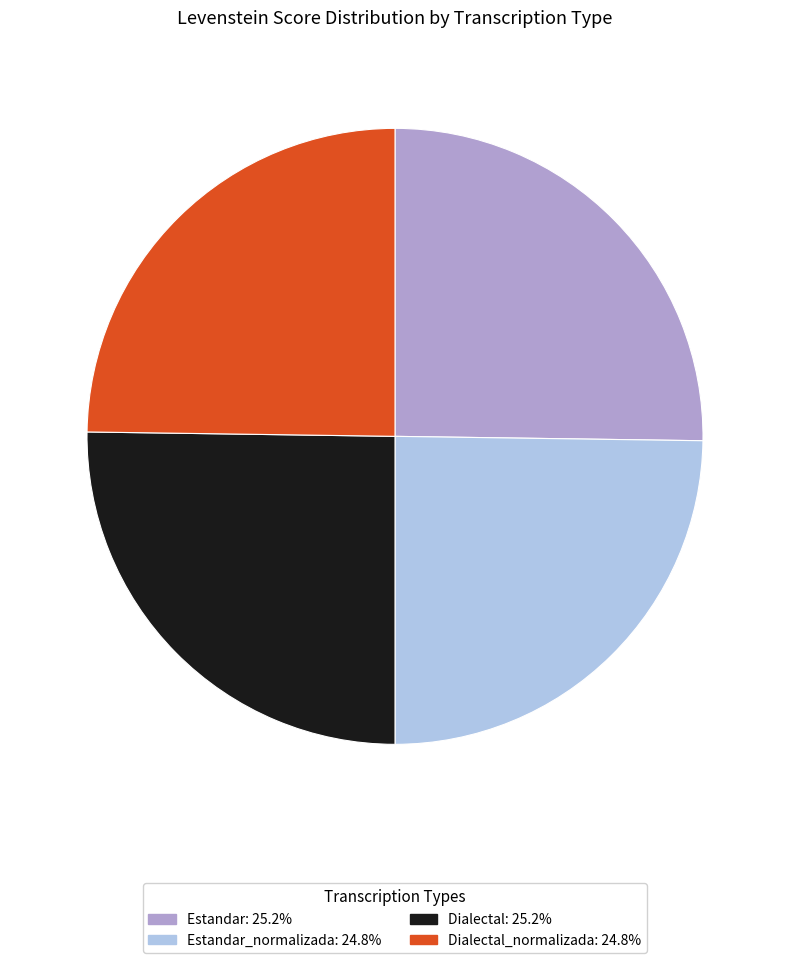

Does any single category account for the majority?

No